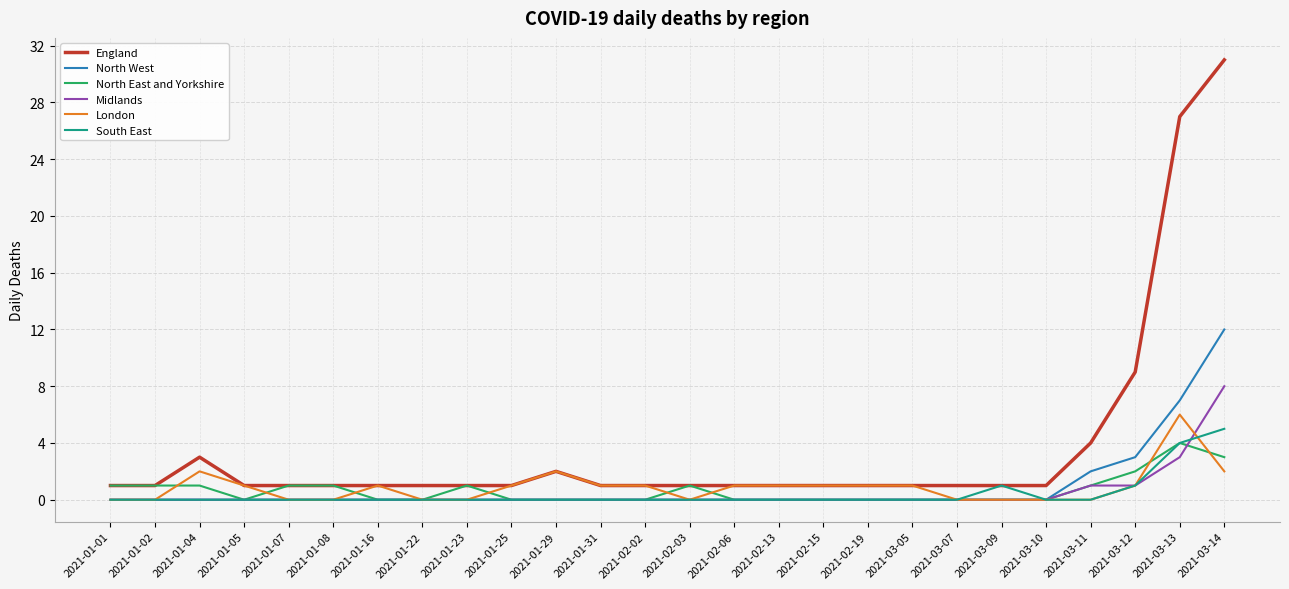

True or false: Midlands and England intersect in this chart.

False